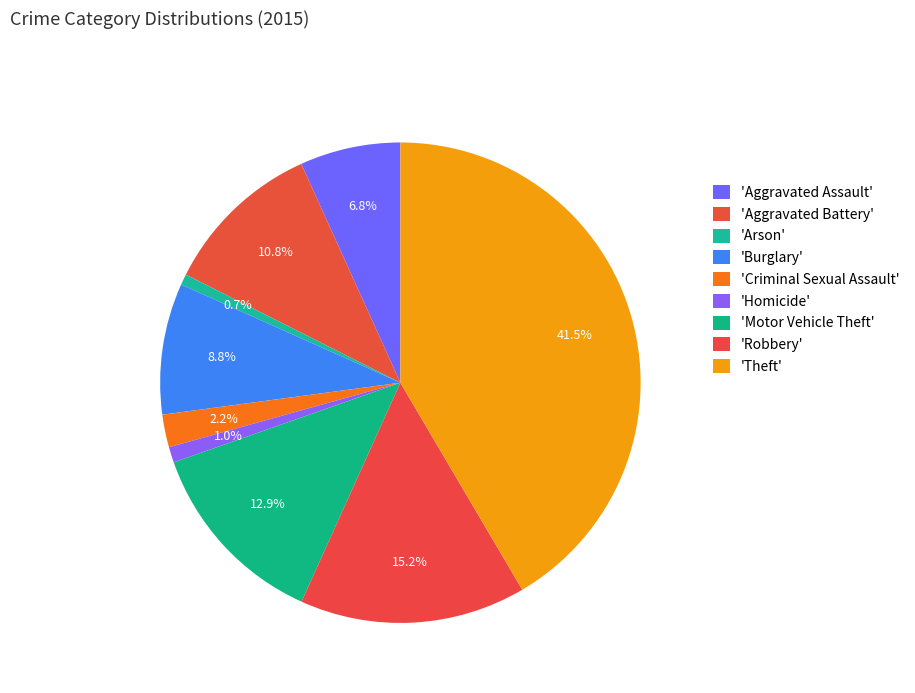

What is the largest slice in the pie chart?

Theft